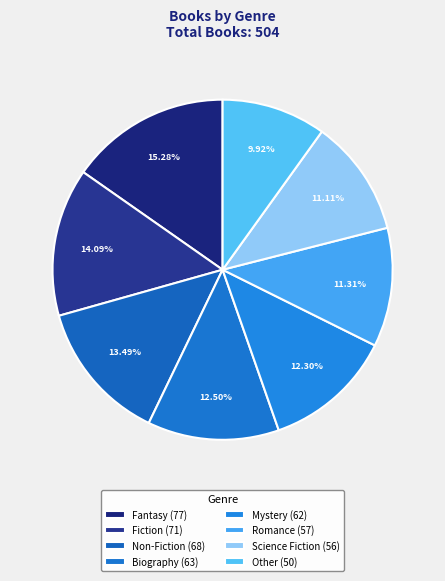

Count the number of slices in the pie.

8